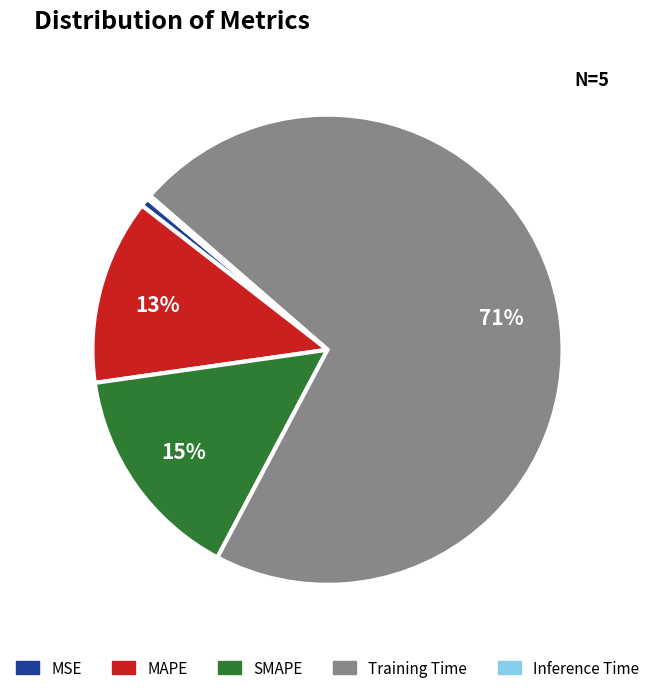

What is the largest slice in the pie chart?

Training Time